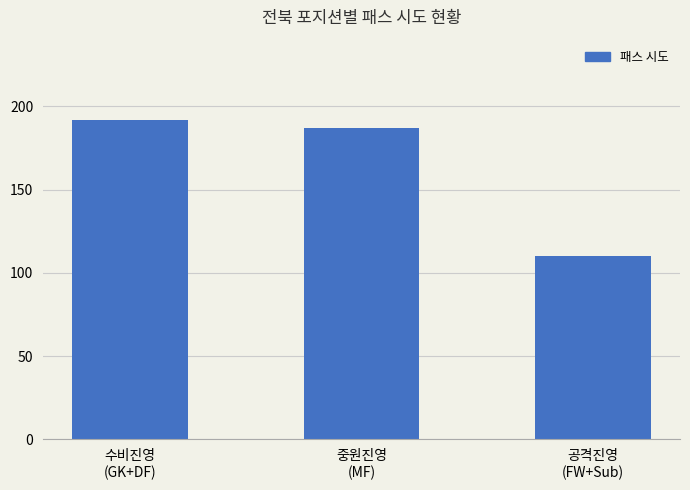

The value at 수비진영
(GK+DF) is 192. True or false?

True